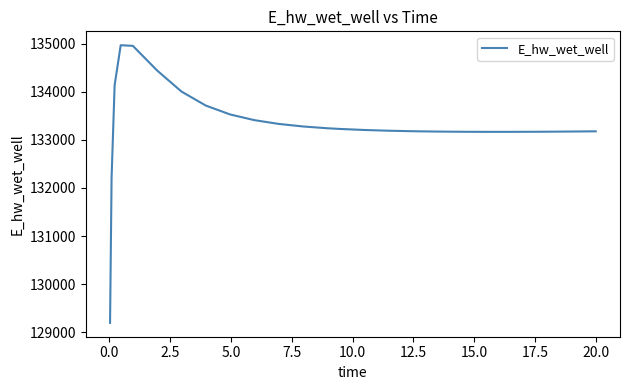

What is the smallest value displayed?

129196.0